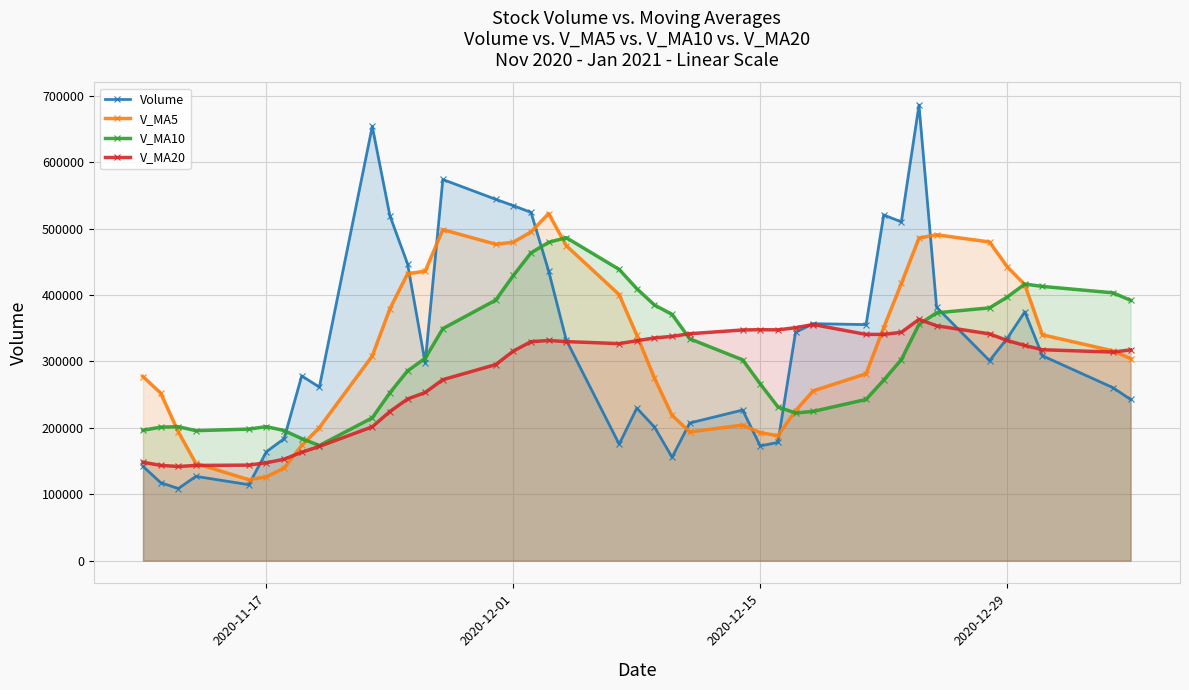

What is the highest value of the V_MA5 series?

522869.6